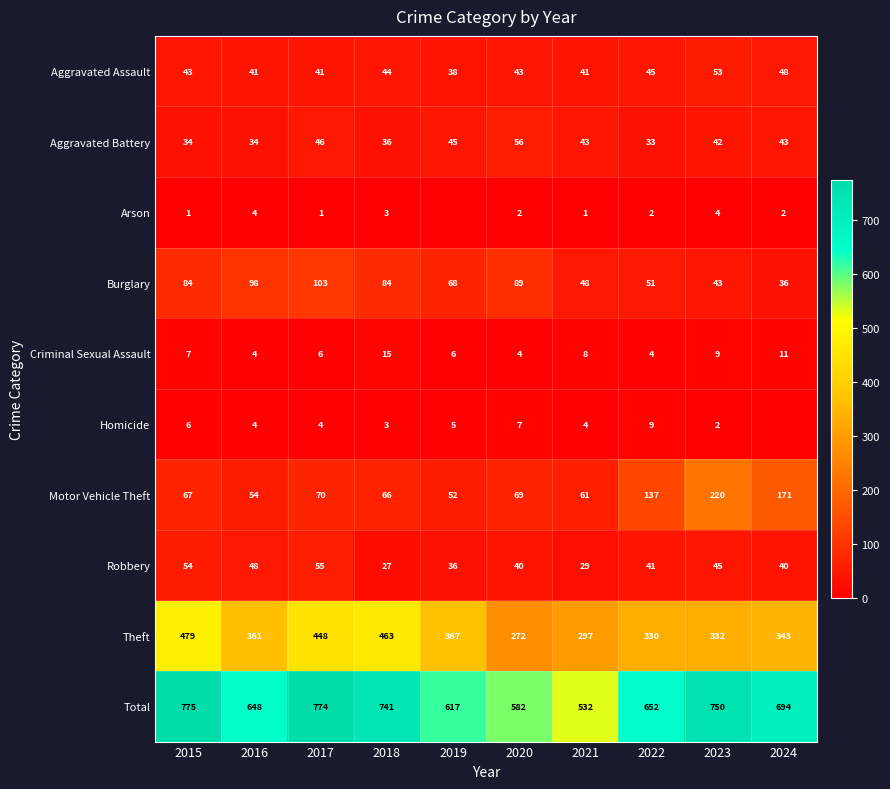

Count the number of data series in this chart.

10